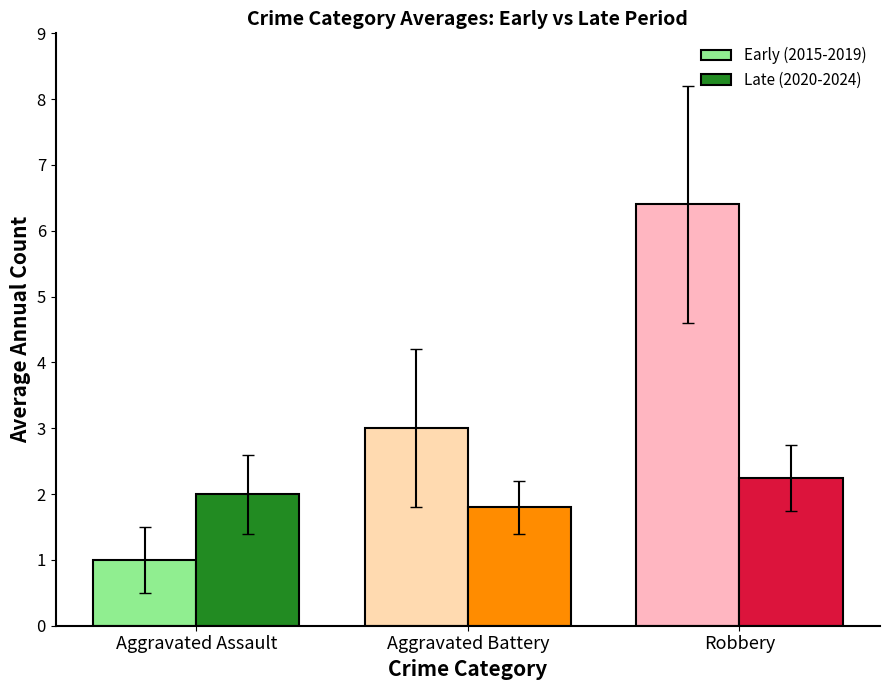

Which category has the lowest value across all series?

Aggravated Assault